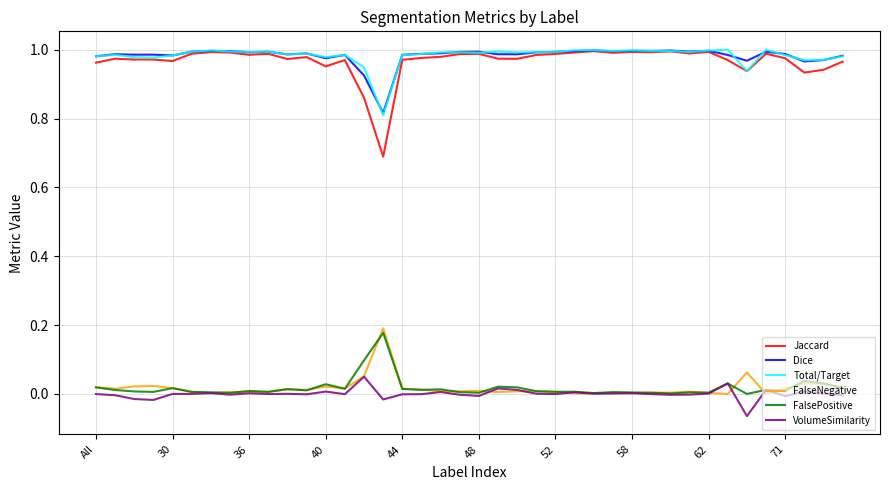

How many categories are shown in the chart?

40